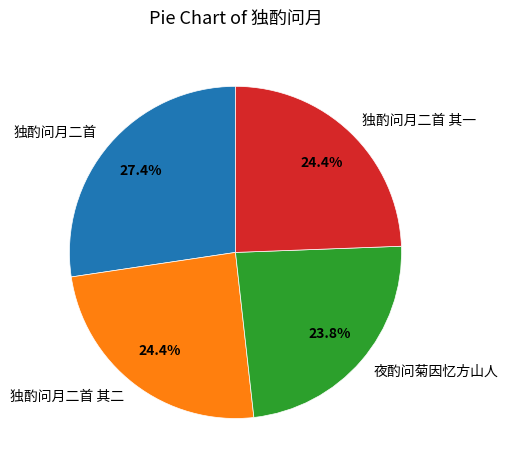

Which slice is the largest?

独酌问月二首